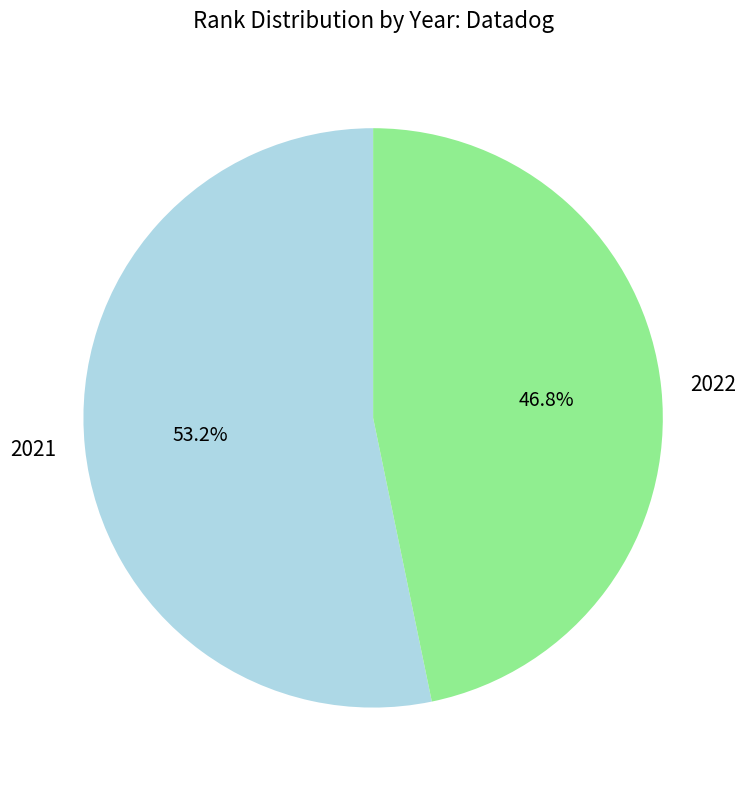

To the nearest percent, what percentage of the pie is 2021?

53%